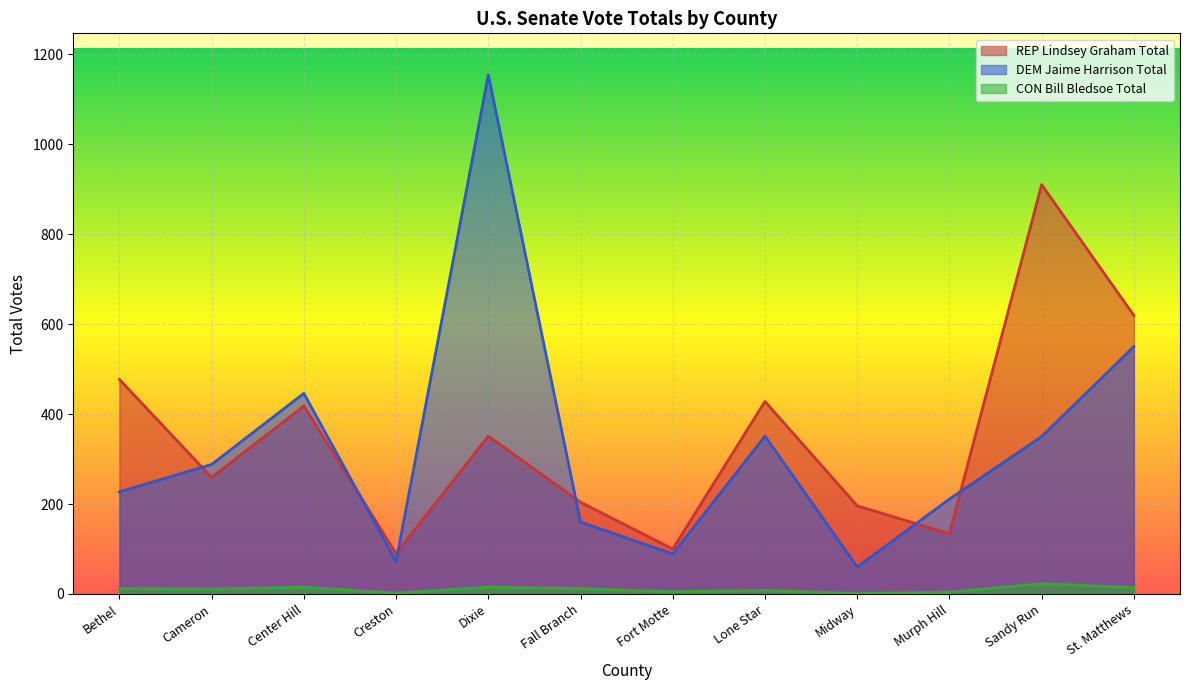

True or false: CON Bill Bledsoe Total and DEM Jaime Harrison Total intersect in this chart.

False